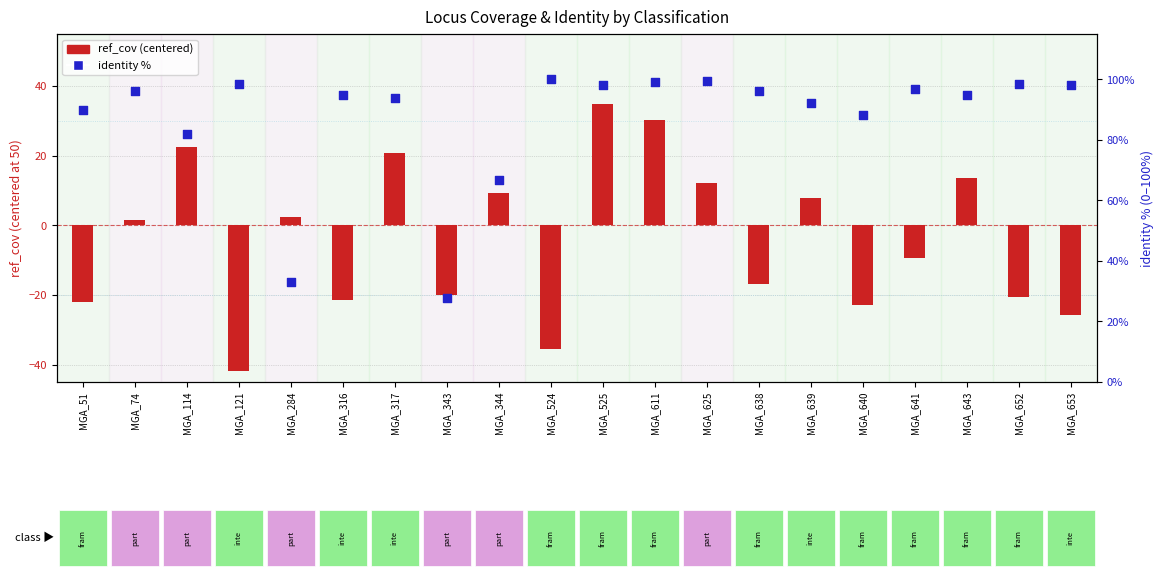

Which series contains the lowest Y value?

ref_cov (centered)